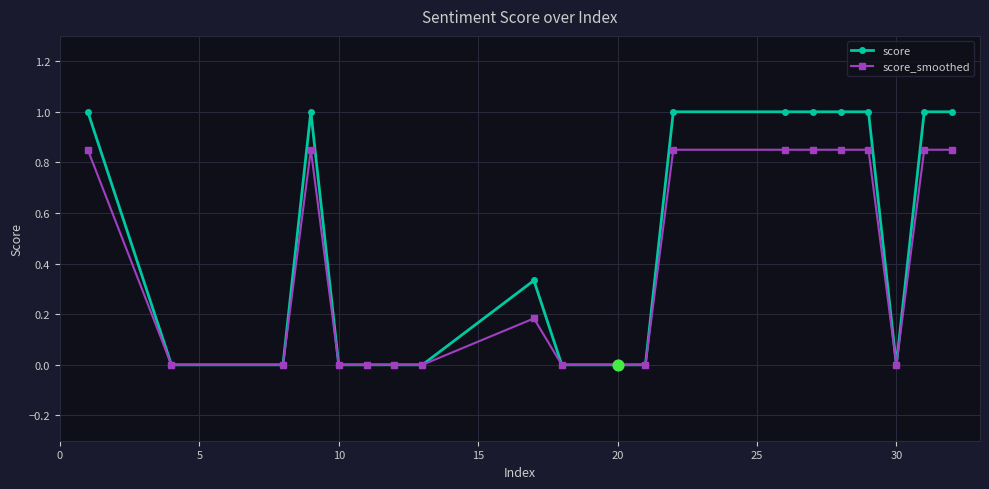

Which series has the largest total across all categories?

score